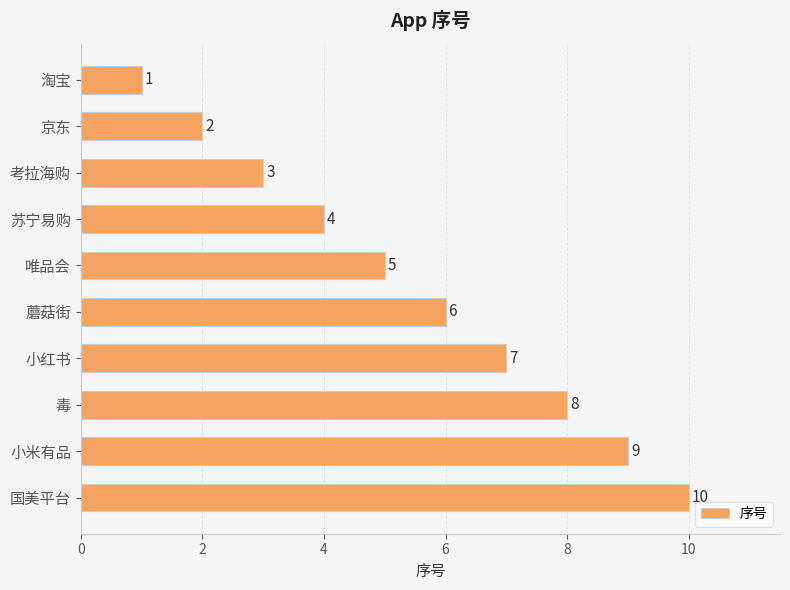

How many values are between 3 and 8?

6